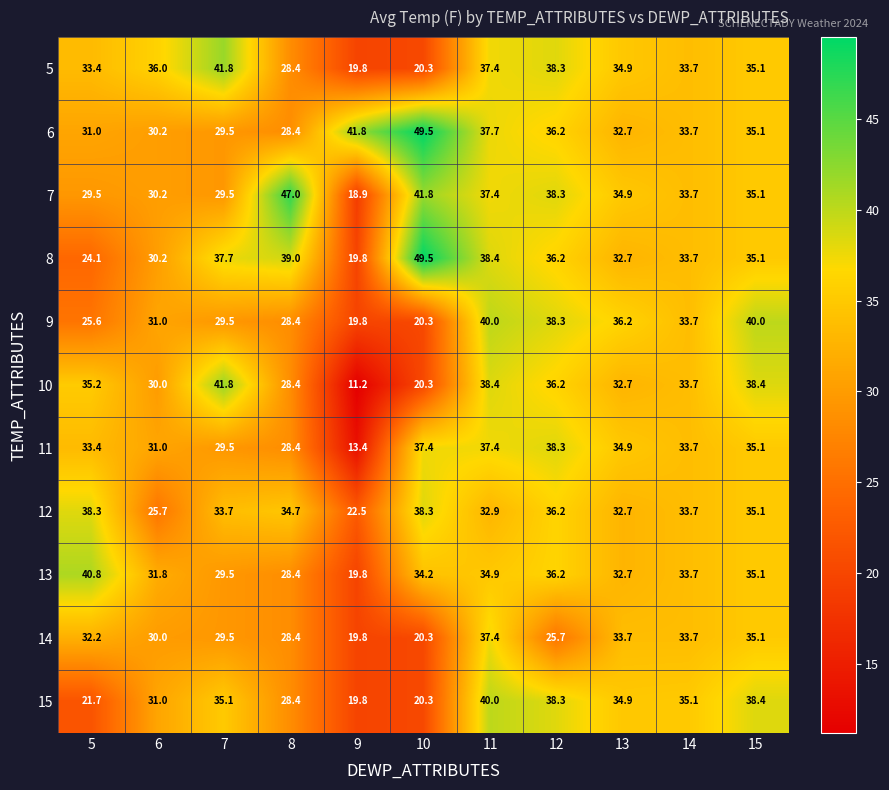

How many distinct data groups are displayed?

11